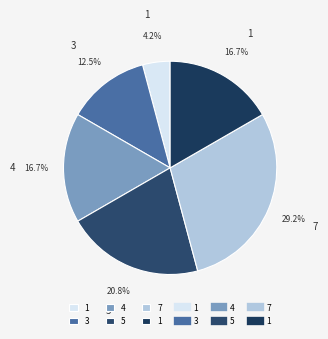

How many slices are in this pie chart?

6